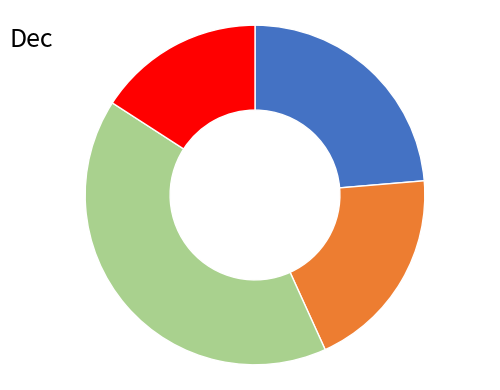

Does any single category account for the majority?

No